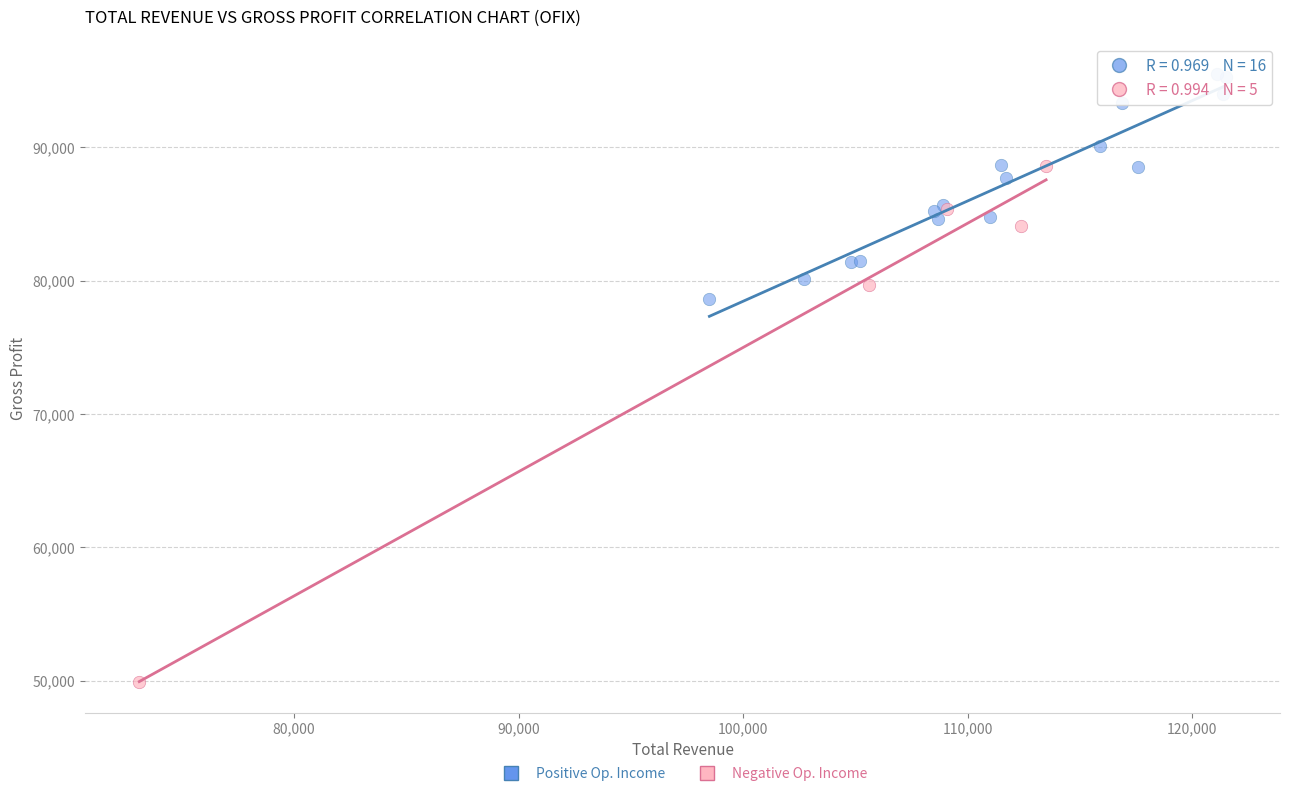

Which series reaches the maximum Y coordinate?

Positive Op. Income